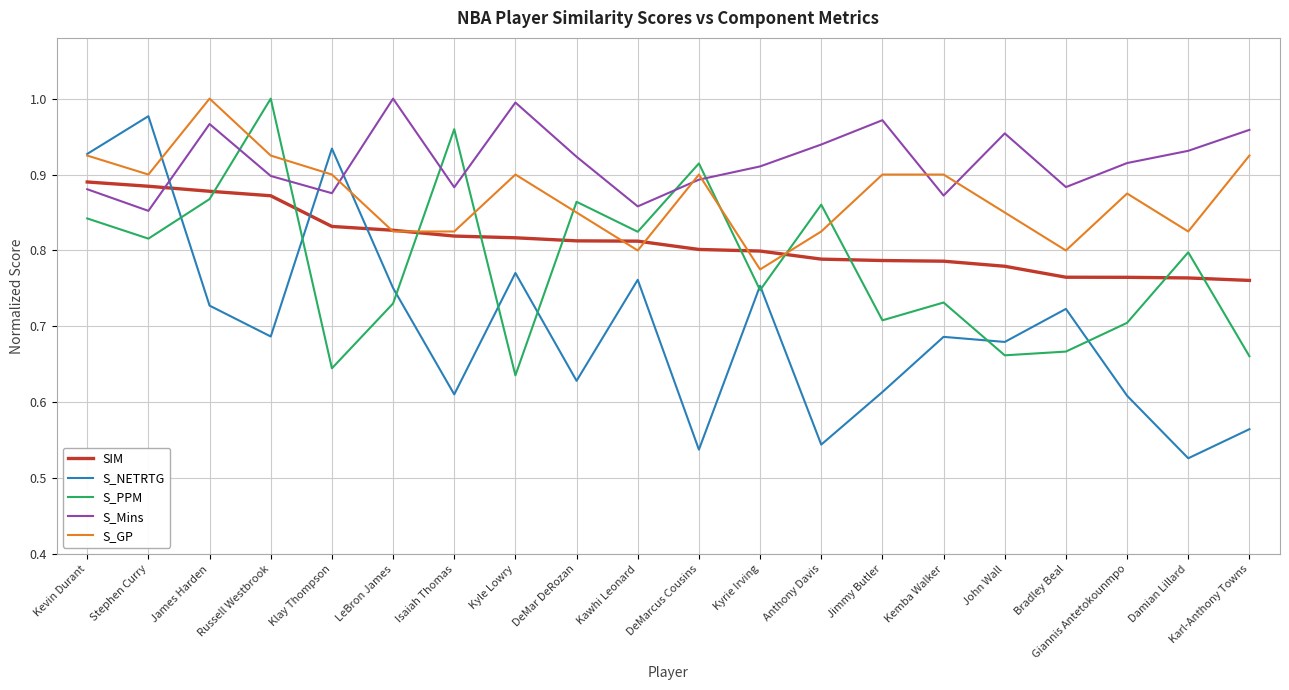

What position from the right is Damian Lillard?

2